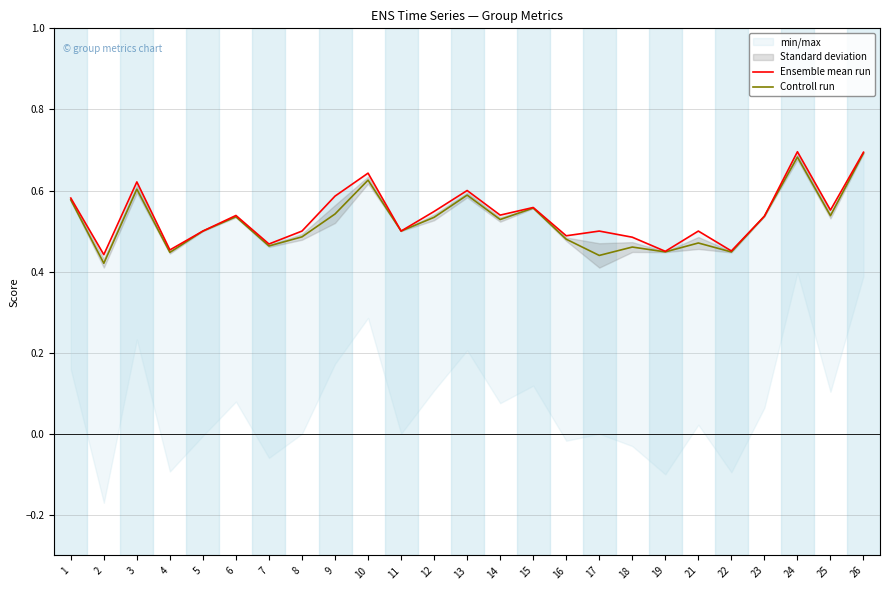

Where is the first local minimum for Ensemble mean run?

2